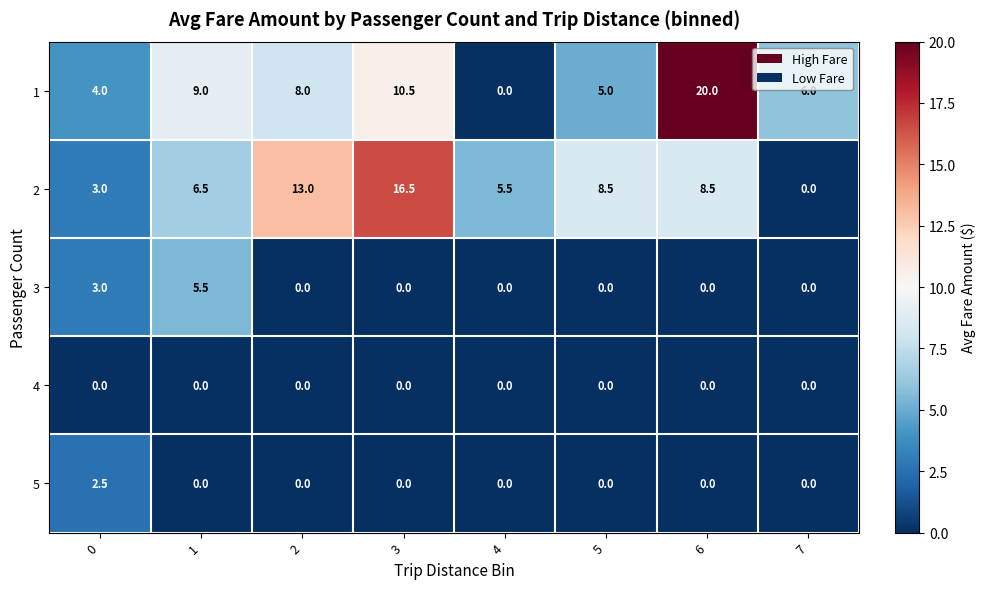

What is the total value across all series at 3?

27.0